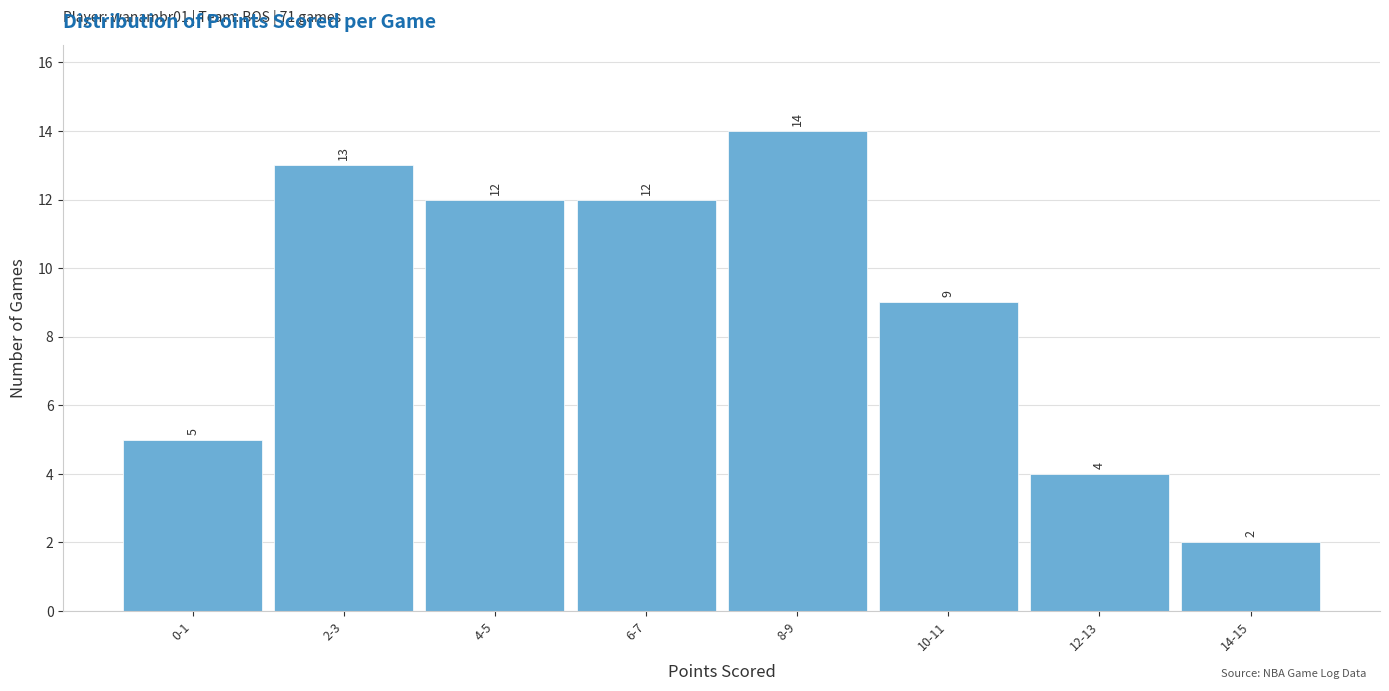

Reading left to right, what are all the values shown in this chart?

0-1=5	2-3=13	4-5=12	6-7=12	8-9=14	10-11=9	12-13=4	14-15=2